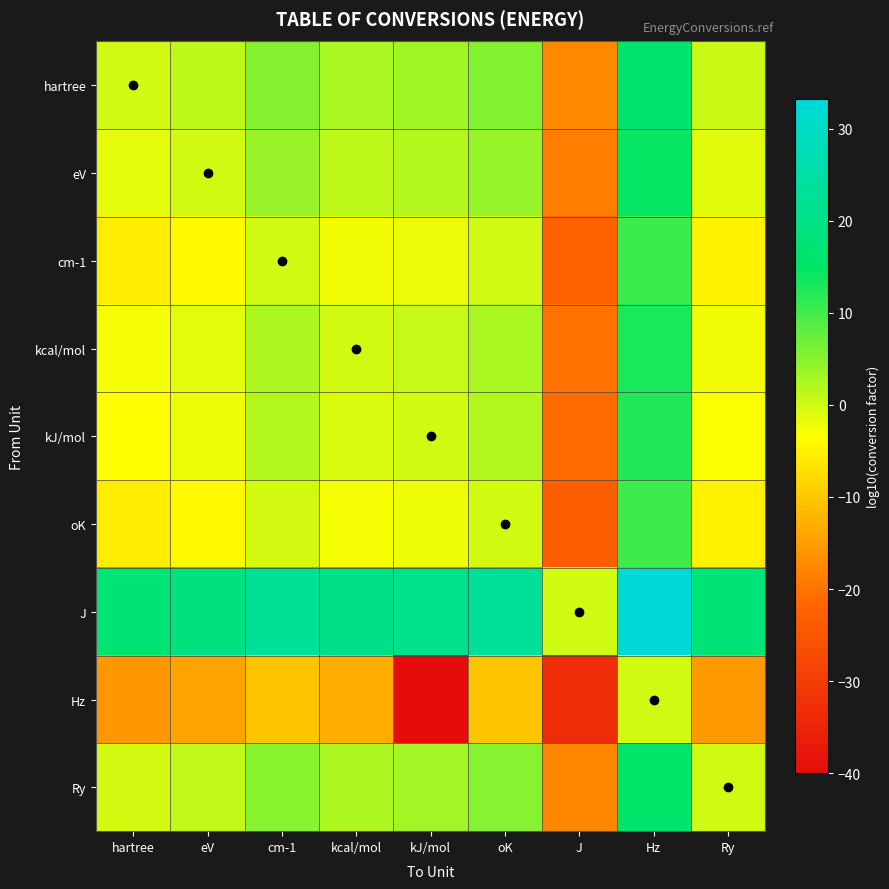

How many series are shown in this chart?

9